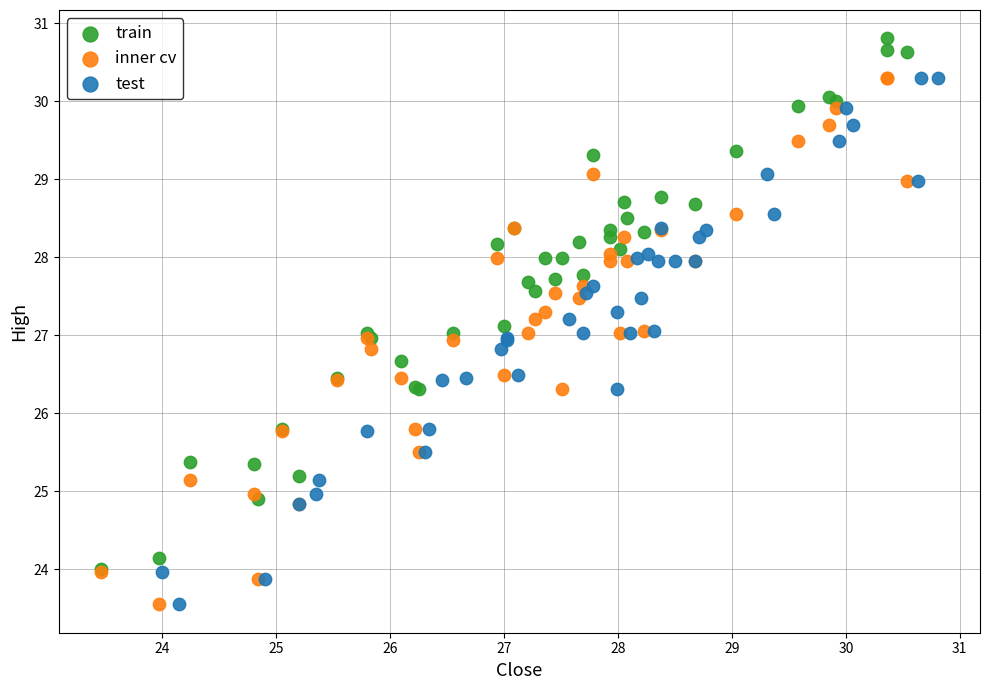

Which series reaches the maximum Y coordinate?

train